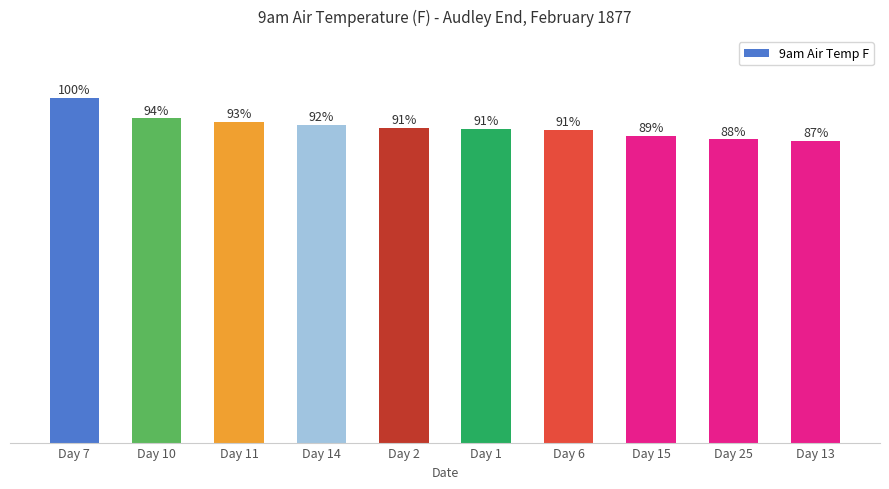

What is the change in value from Day 2 to Day 1?

-0.2